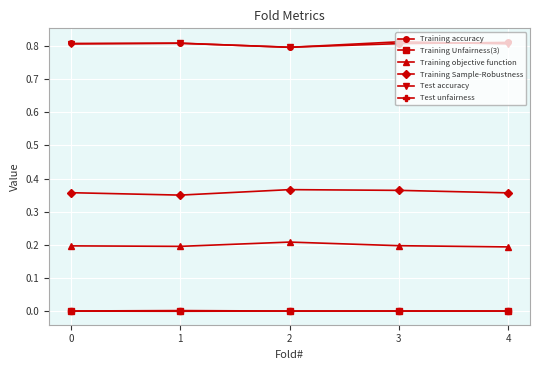

True or false: Test unfairness and Test accuracy intersect in this chart.

False